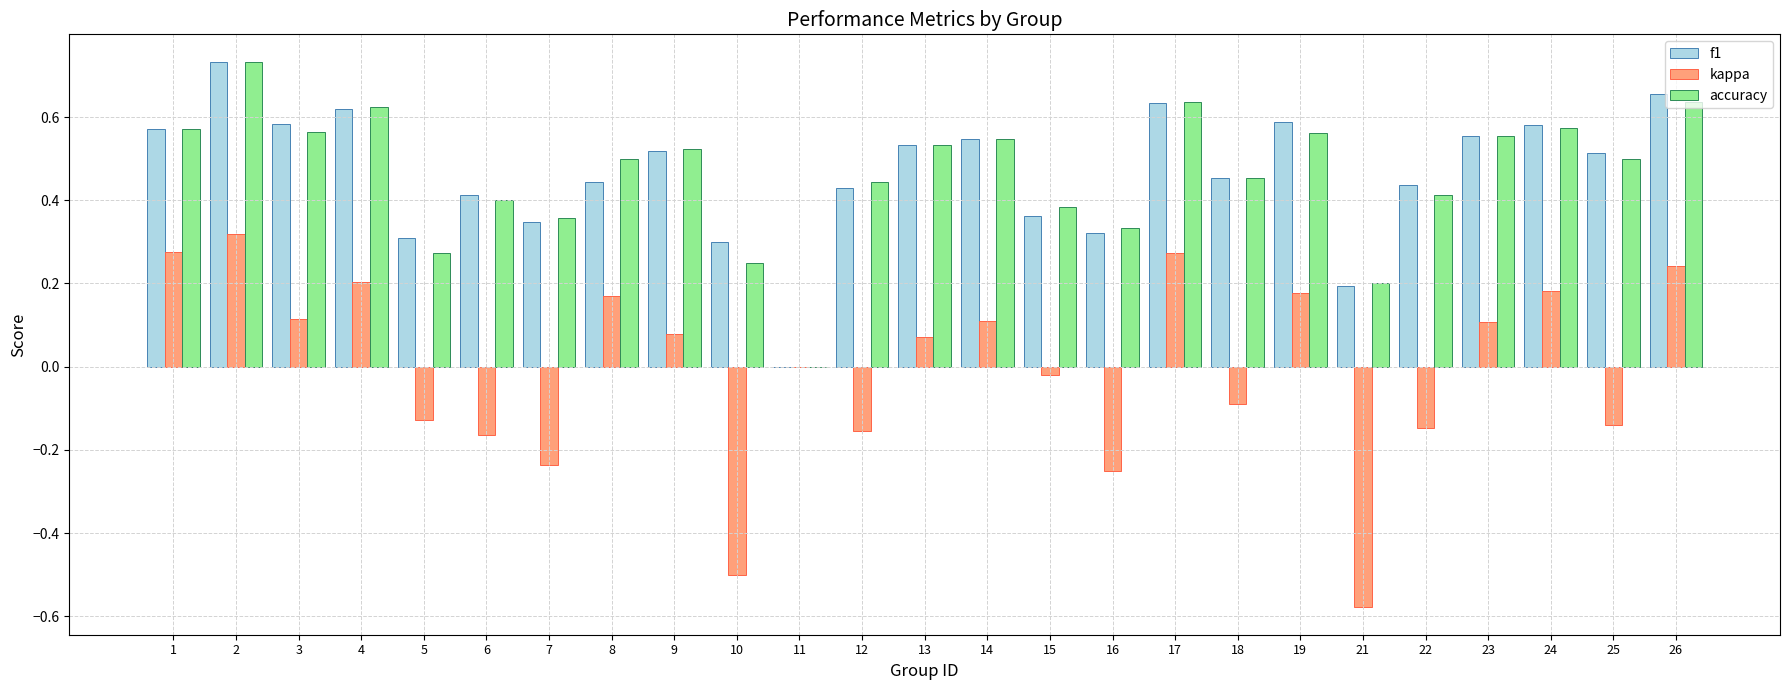

Is it true that kappa equals 0.2 at 24?

True